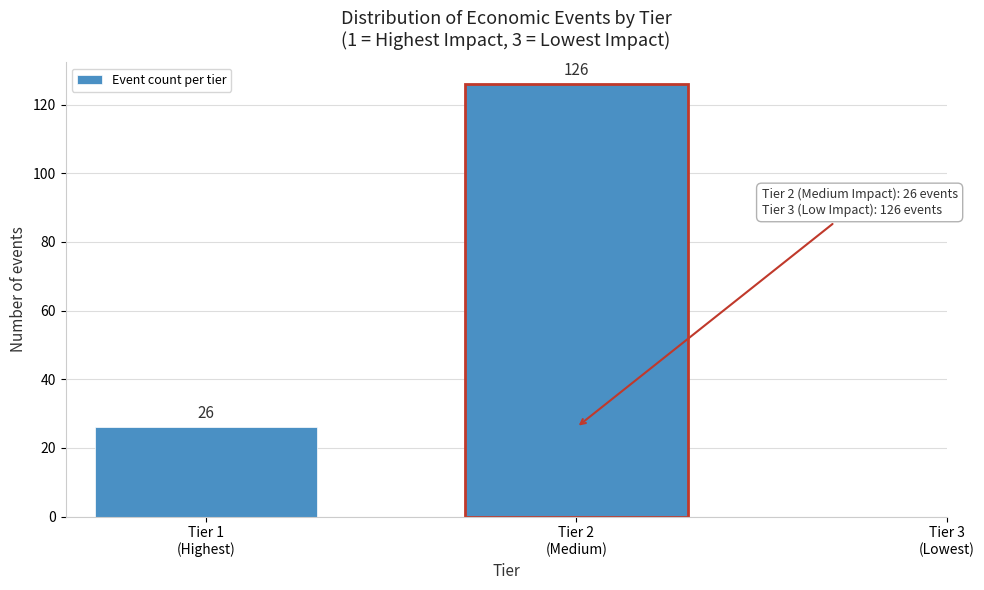

Reading left to right, transcribe all the data shown in this chart.

26	126